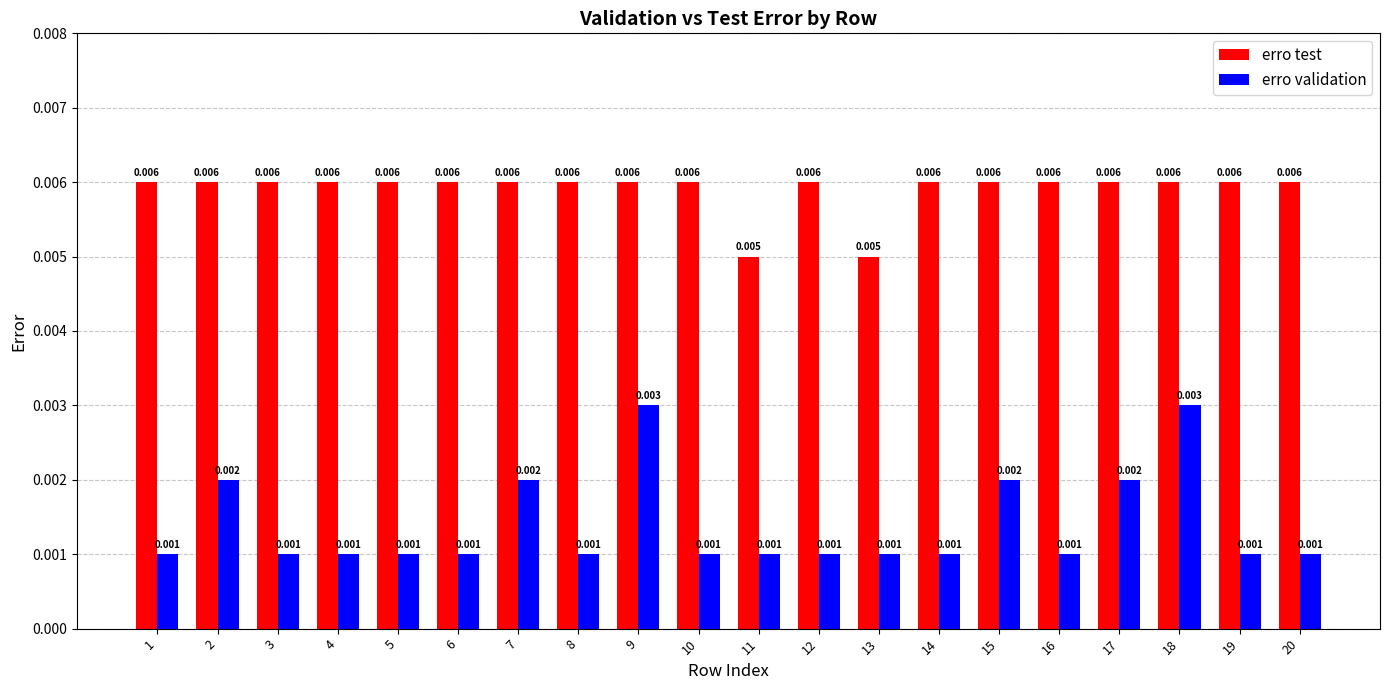

Is the value of erro validation at 4 greater than the value of erro test at 18?

No